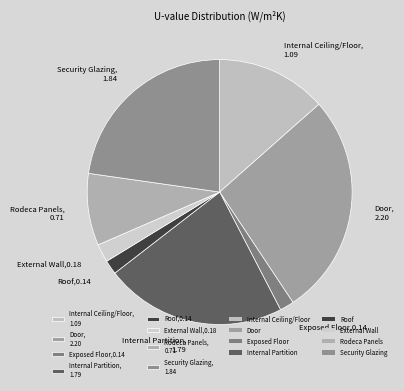

Approximately how many times larger is the value at Door, 2.20 compared to Internal Partition, 1.79?

1.2